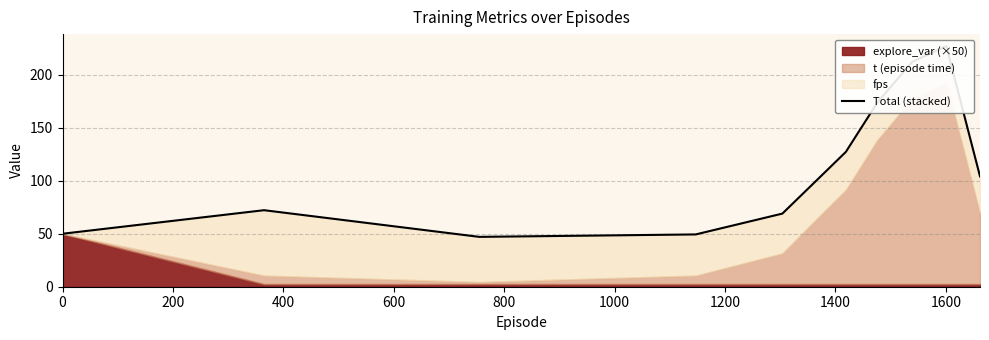

True or false: the data shows 151.1 at 1000.

False